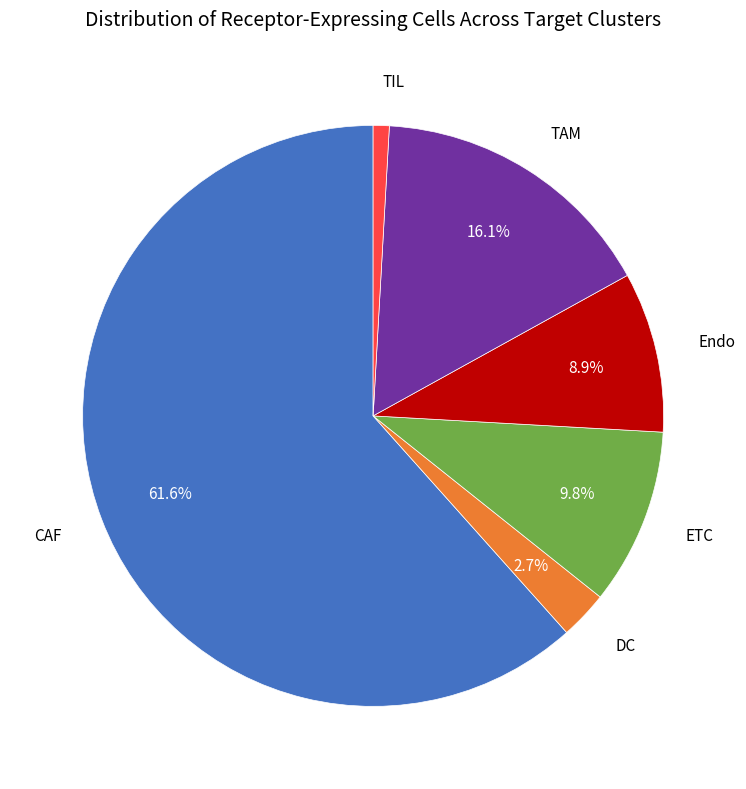

Does any single category account for the majority?

Yes